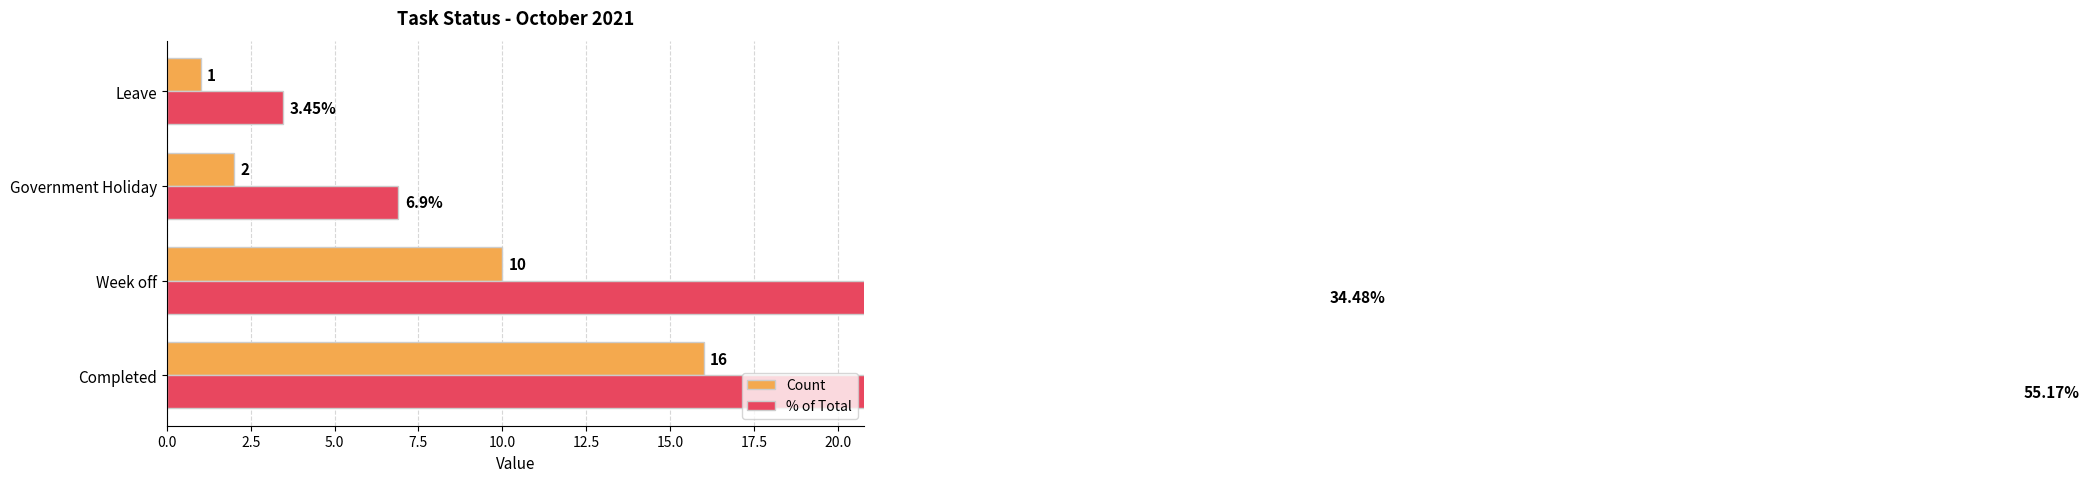

Reading left to right, transcribe all the data shown in this chart.

Count: 16.0	10.0	2.0	1.0
% of Total: 55.2	34.5	6.9	3.5